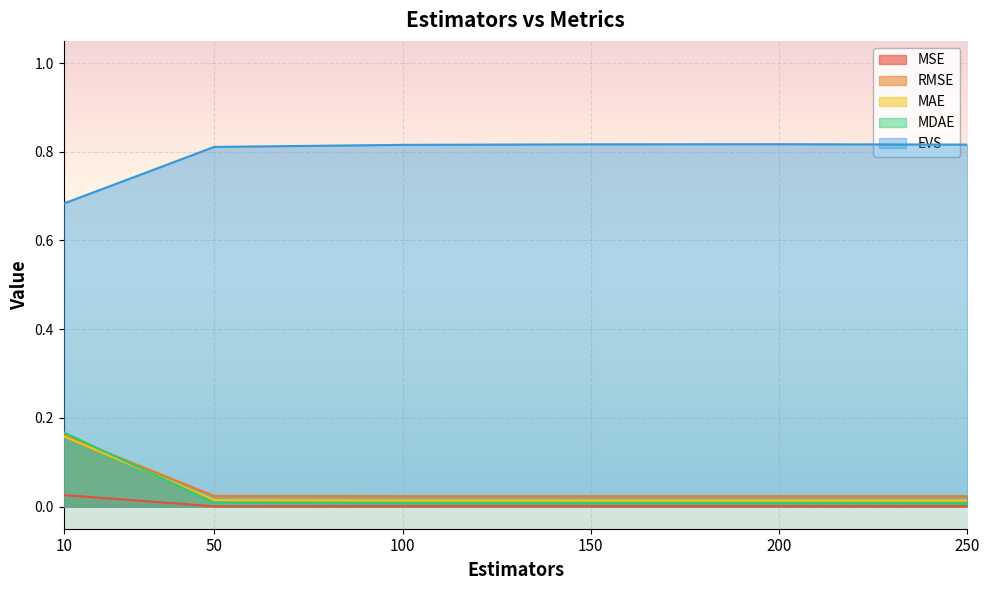

At which label is MSE closest to 0?

200